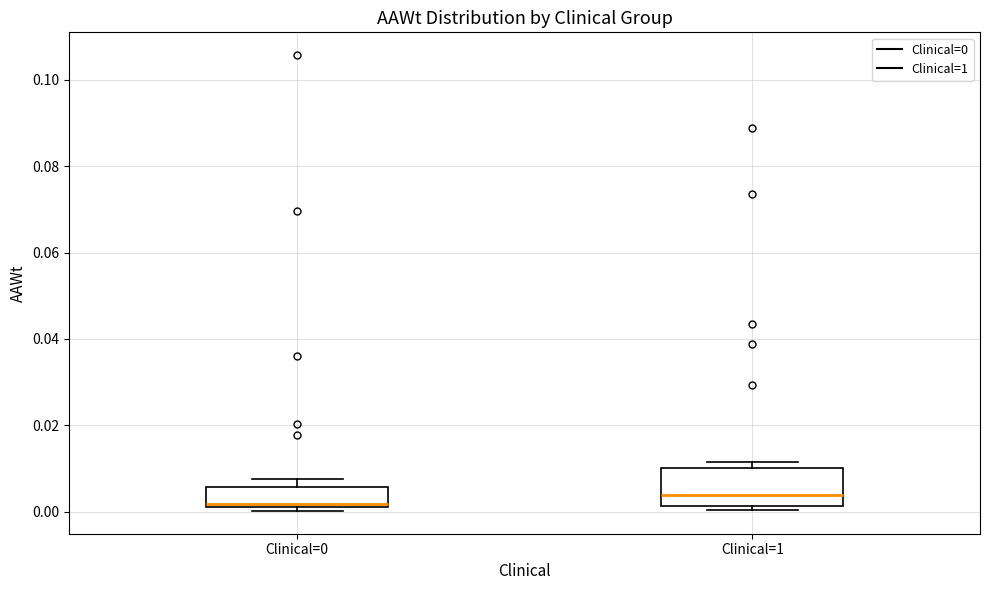

Which box's median line is the highest?

Clinical=1